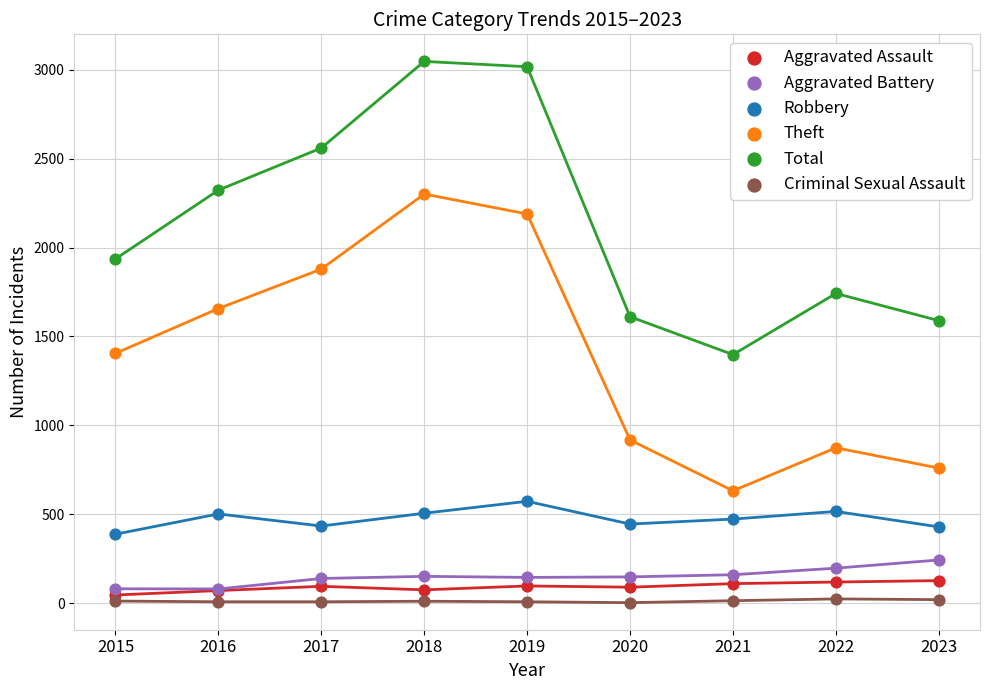

What are all the series names shown in the legend?

Aggravated Assault, Aggravated Battery, Robbery, Theft, Total, Criminal Sexual Assault